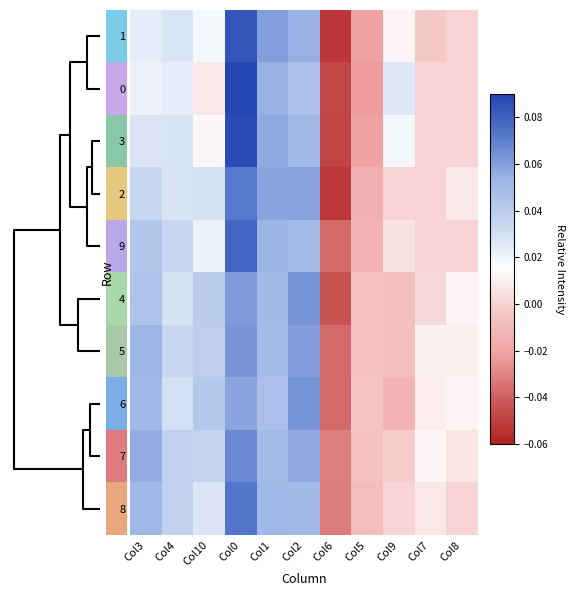

The value of 8 at Col9 is 0.0. True or false?

True